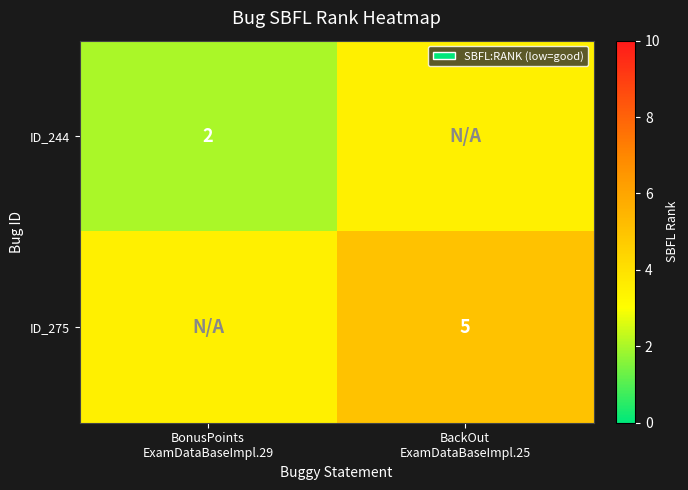

Rank the series by their average value, from lowest to highest.

ID_244, ID_275